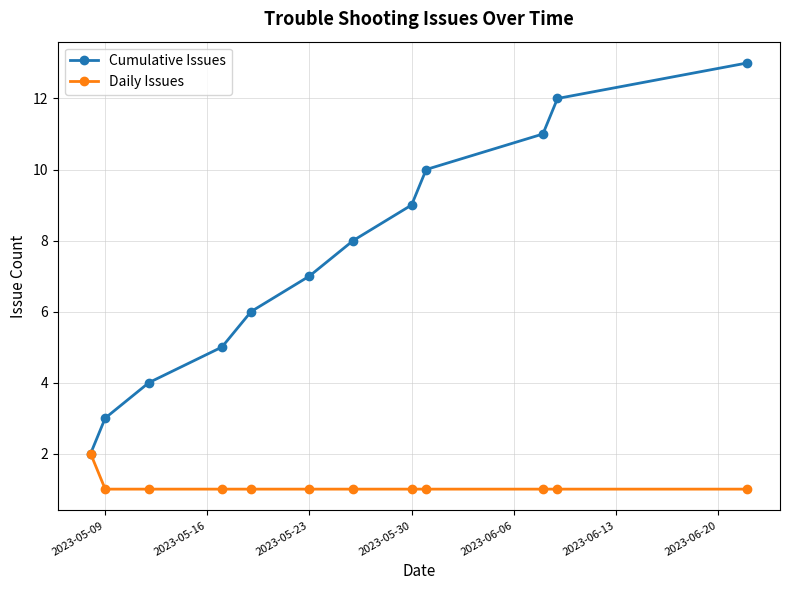

Which series has the largest total across all categories?

Cumulative Issues